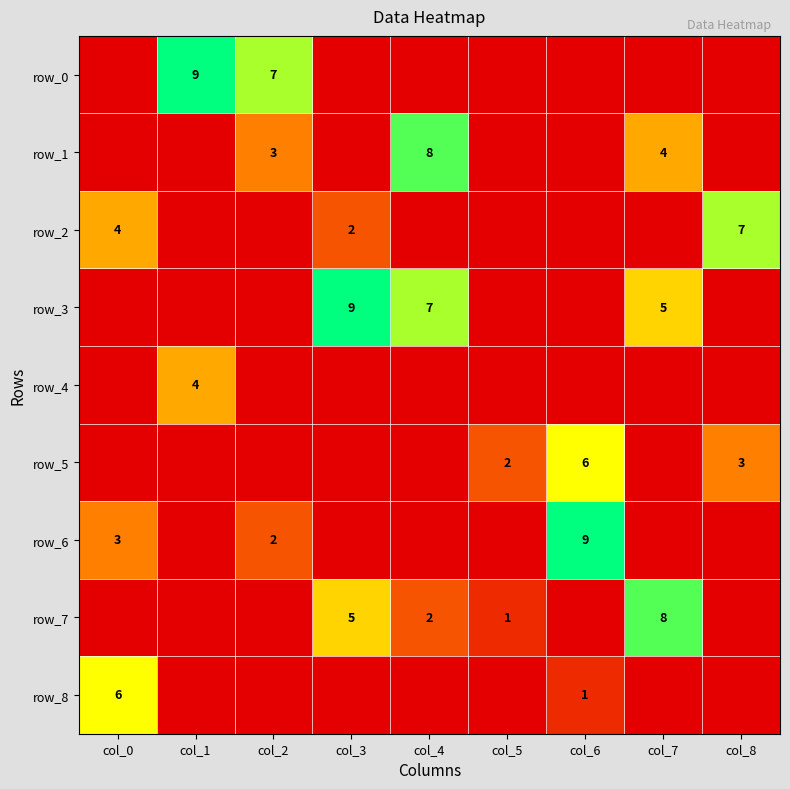

Read the row_7 value at col_7.

8